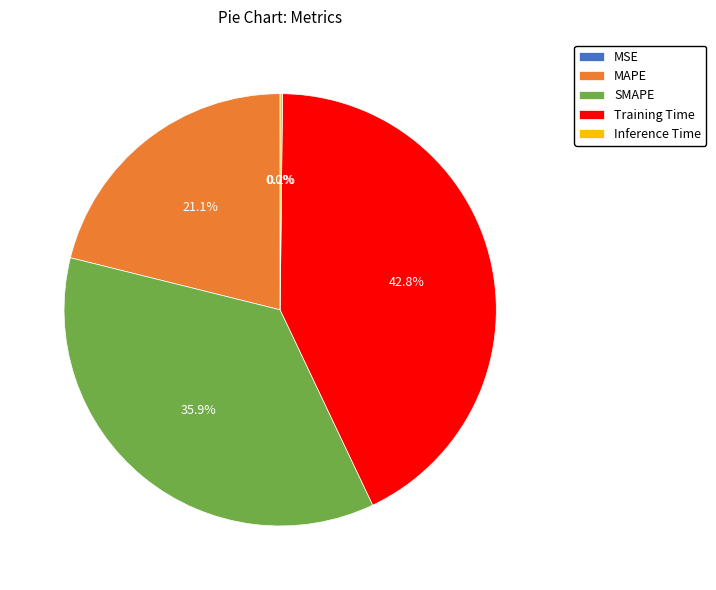

Is there a majority slice in this chart?

No